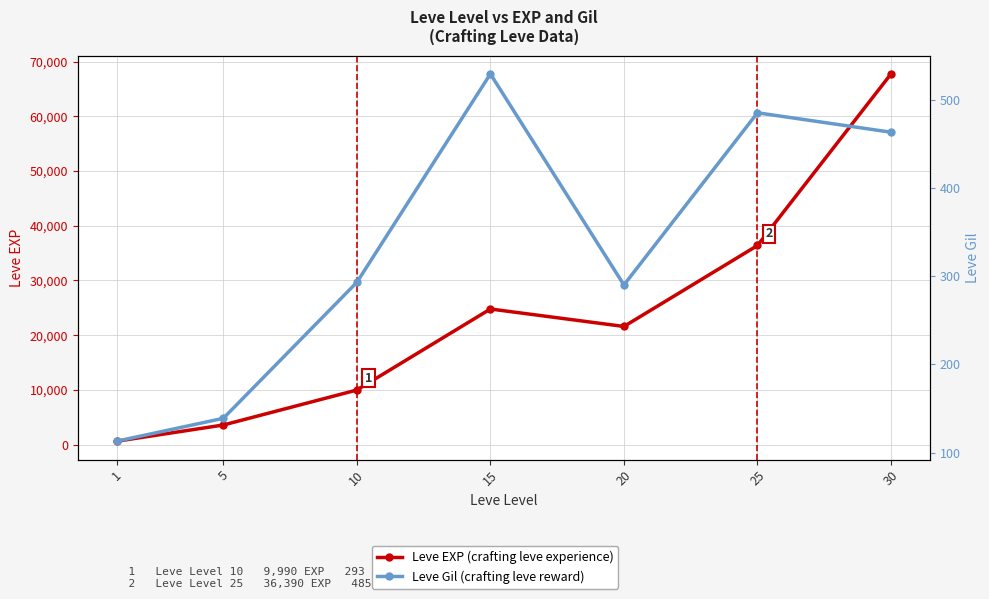

How many interior local valleys does the Leve Gil series have?

1